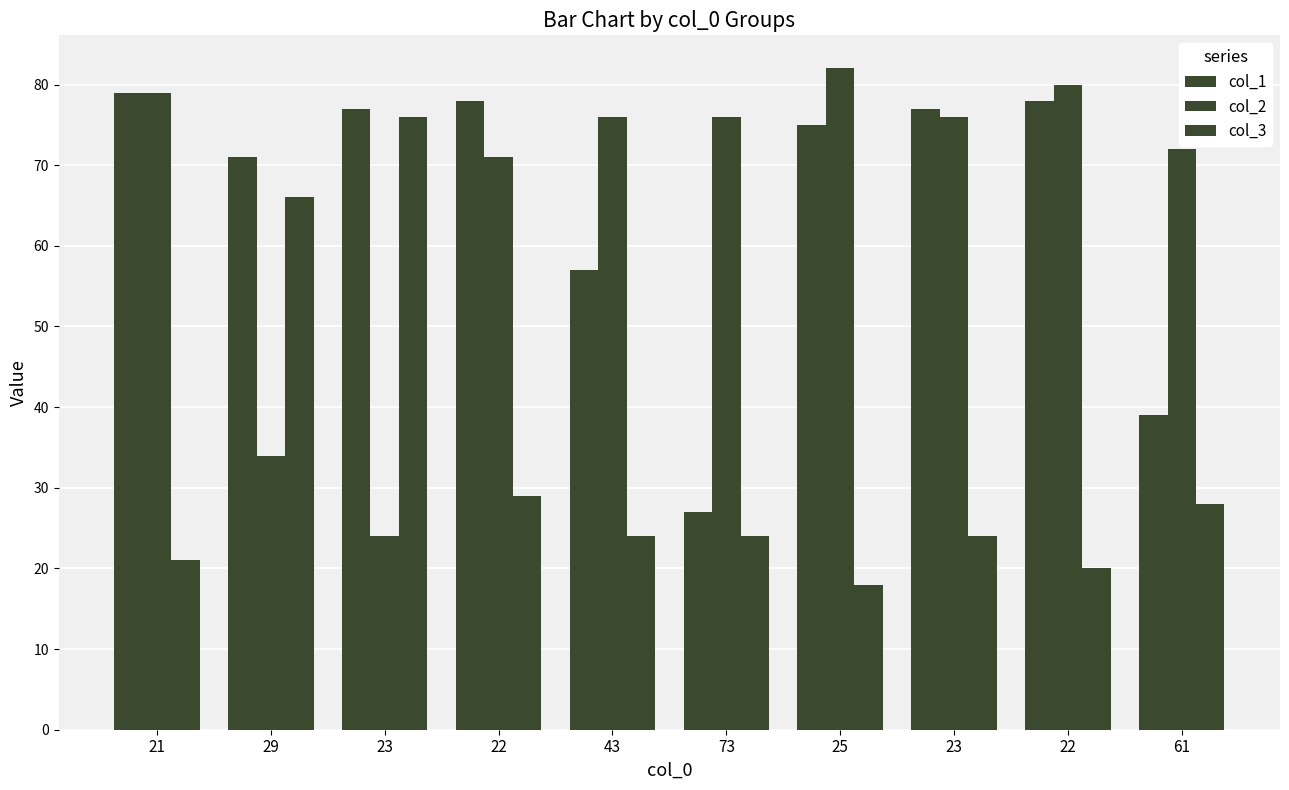

The value of col_2 at 21 is 79. True or false?

True